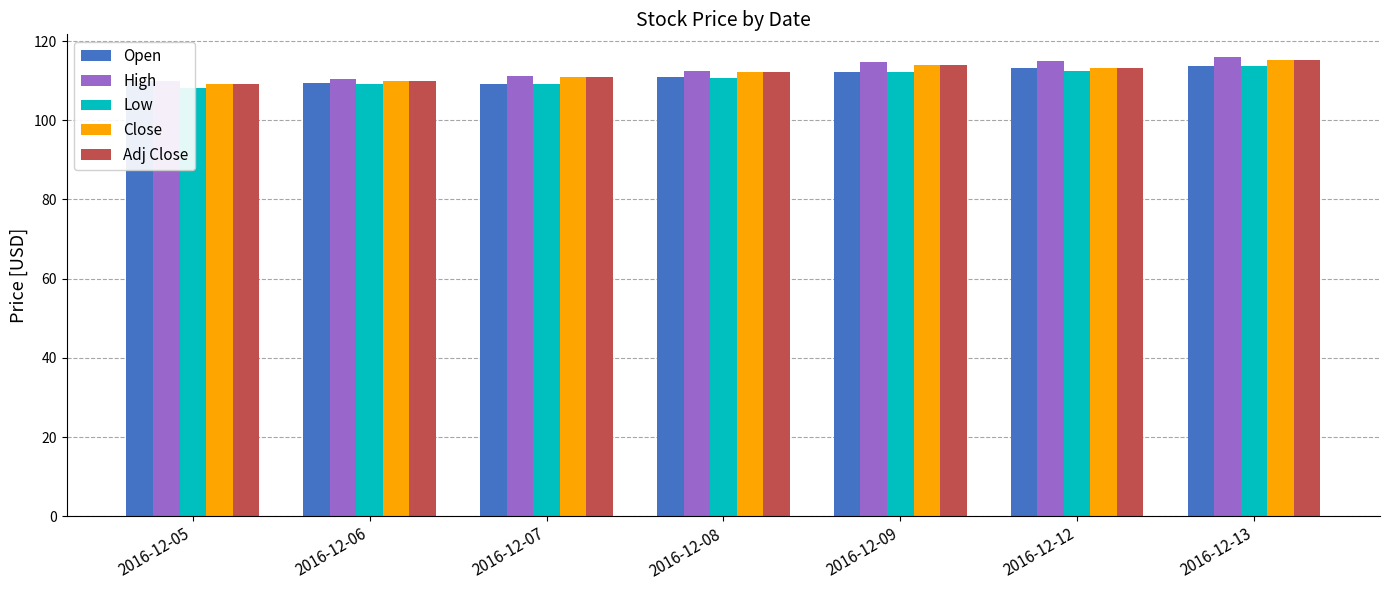

How many bars are there in each group?

5